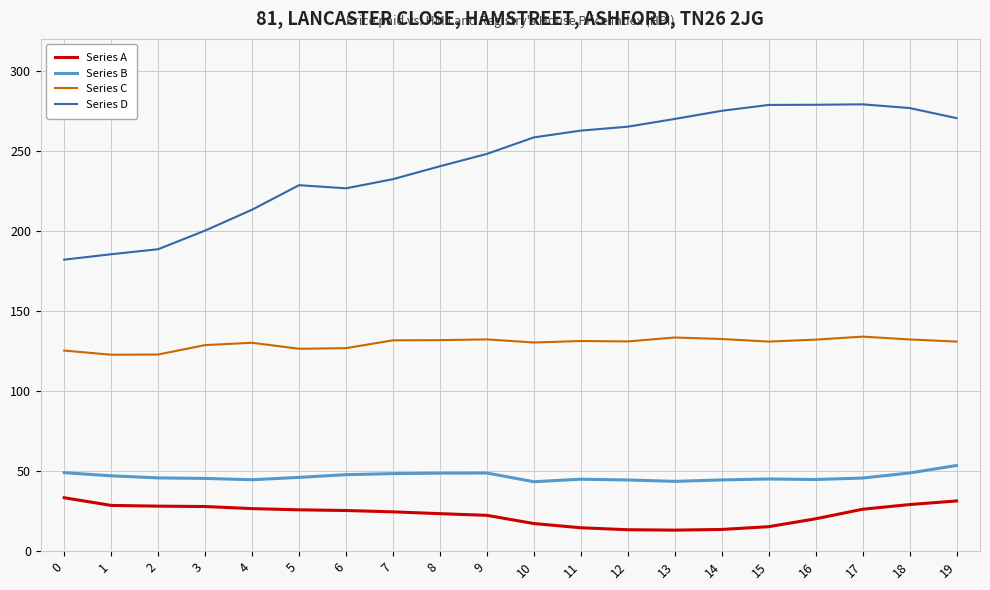

Between 5 and 19, which series saw the biggest shift?

Series D